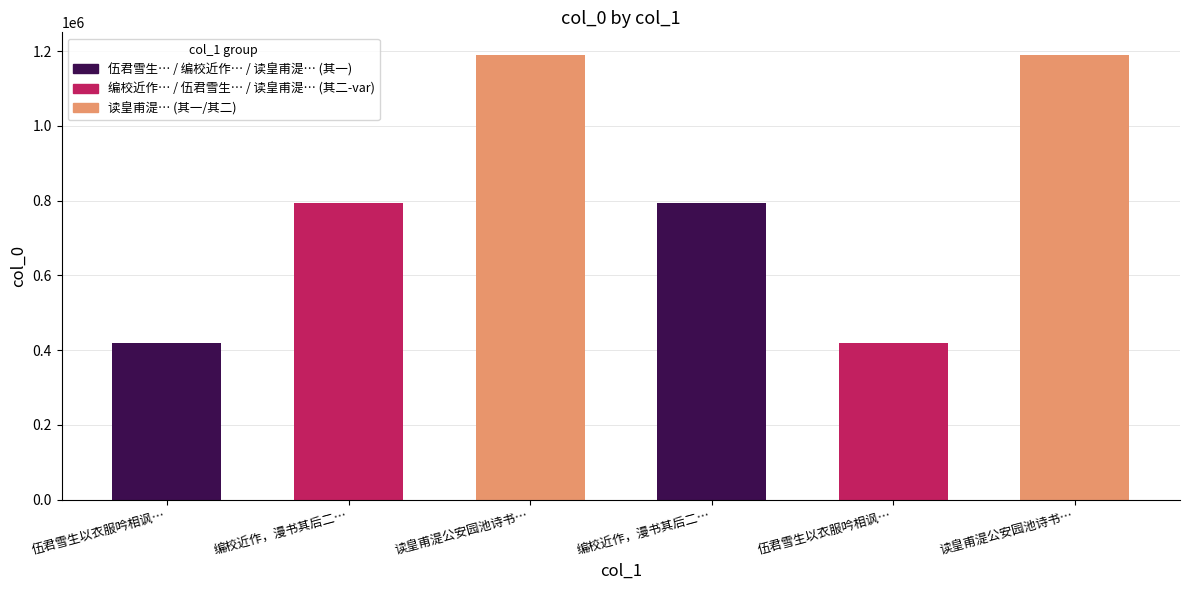

List the labels in order of value, largest first.

读皇甫湜公安园池诗书其后二首 其二, 读皇甫湜公安园池诗书其后二首 其一, 编校近作，漫书其后二首 其二, 编校近作，漫书其后二首 其一, 伍君雪生以衣服吟相讽戏书其后二首 其二, 伍君雪生以衣服吟相讽戏书其后二首 其一